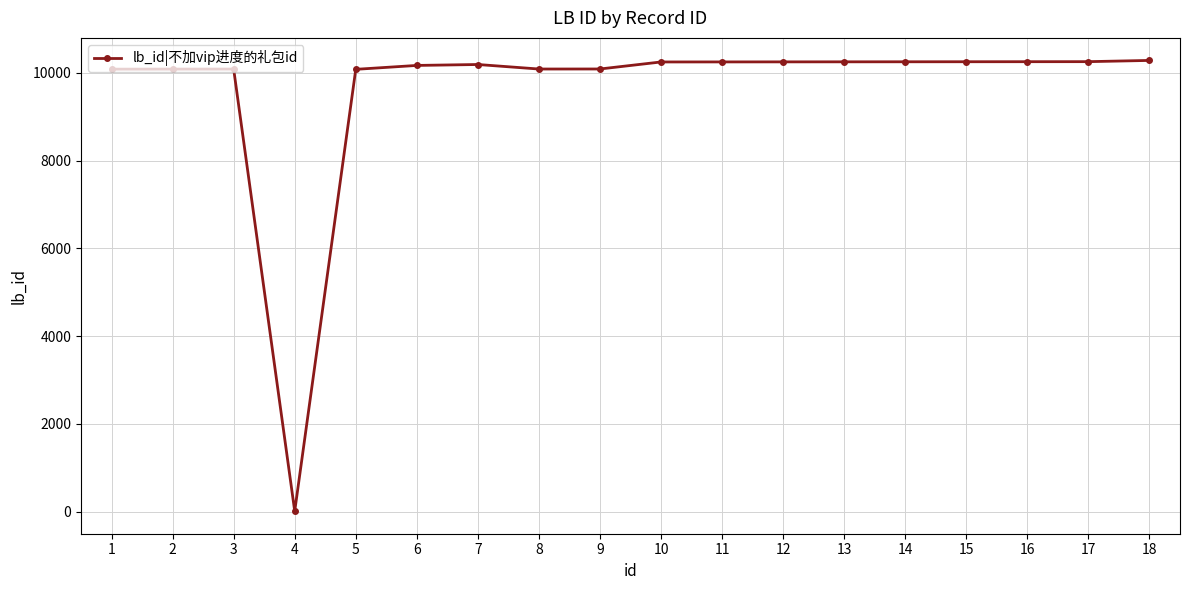

What is the greatest value displayed?

10283